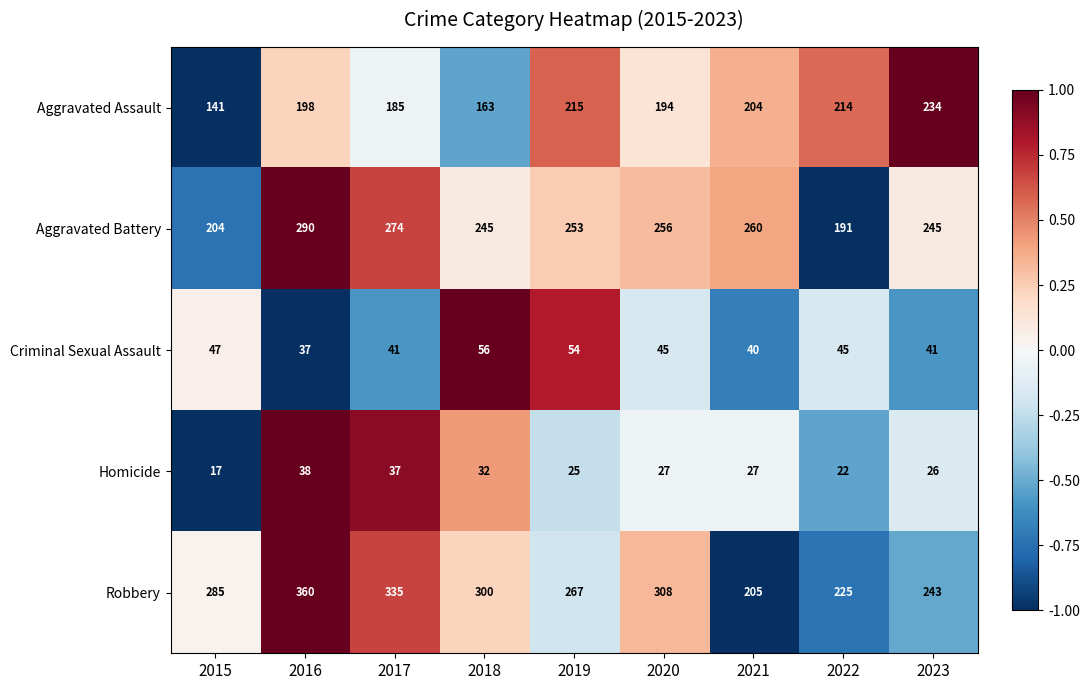

What is the spread (max minus min) of values at 2022?

203